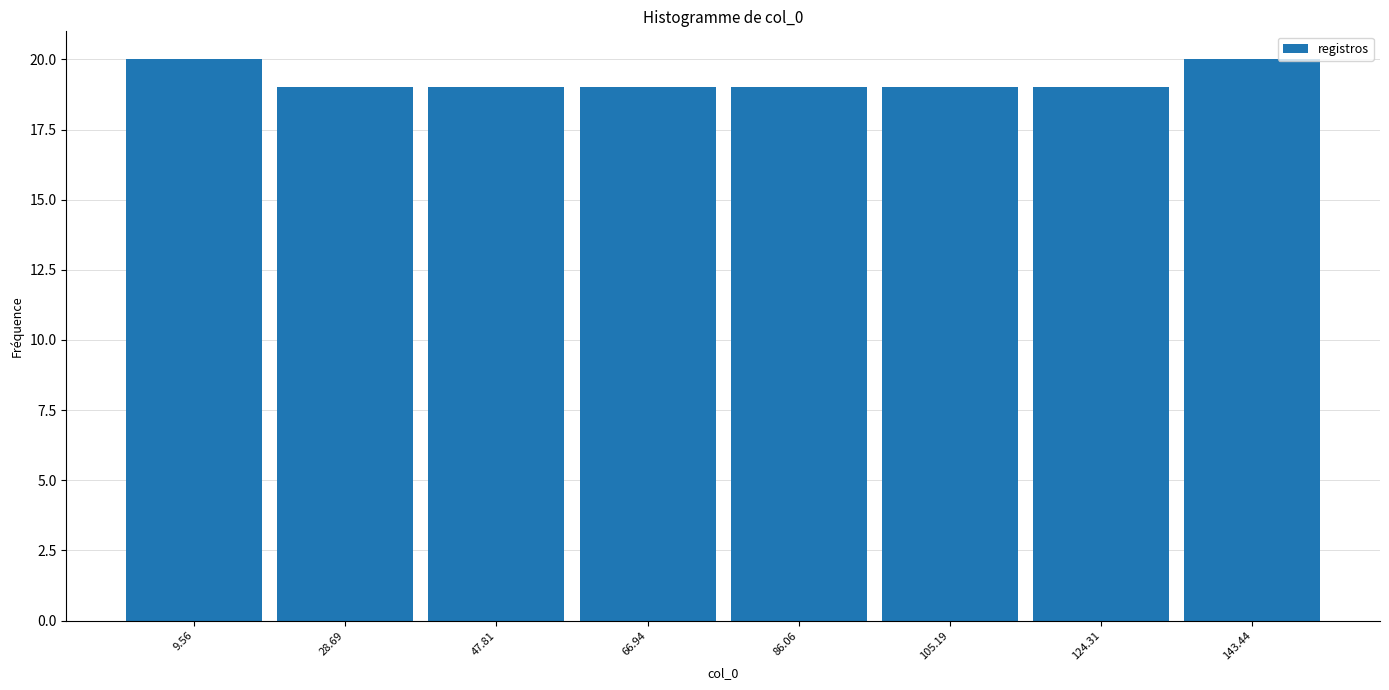

How tall is the bar that spans 38 to 58 on the x-axis? Neither the bar edges nor the heights are printed on the chart, so give them approximately, as read against the axes.

19